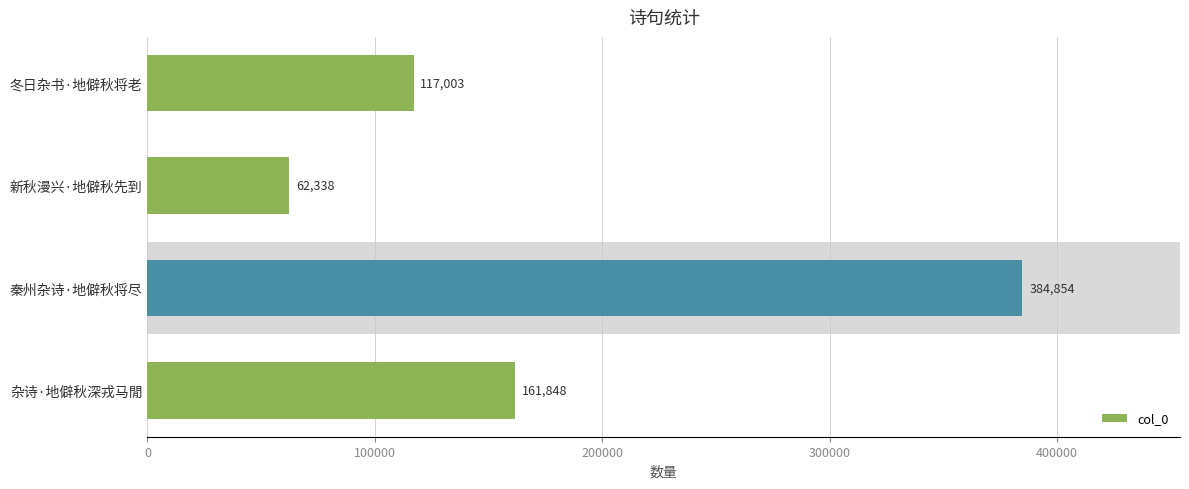

Where is the data nearest to the value 223596?

杂诗·地僻秋深戎马閒